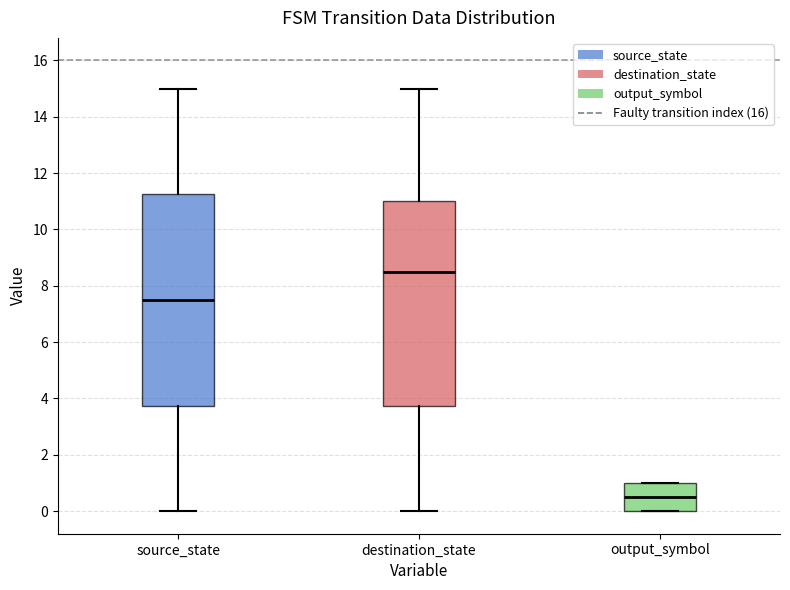

Reading left to right, transcribe this box plot: for each box, give where its median line is, the range the box spans, and where its two whiskers end, as read against the y-axis. The values are not printed on the chart, so give them approximately, as read against the axis.

source_state: median 7.6, box 3.8 to 11.2, whiskers 0.0 to 15.0
destination_state: median 8.6, box 3.8 to 11.0, whiskers 0.0 to 15.0
output_symbol: median 0.6, box 0.0 to 1.0, whiskers 0.0 to 1.0